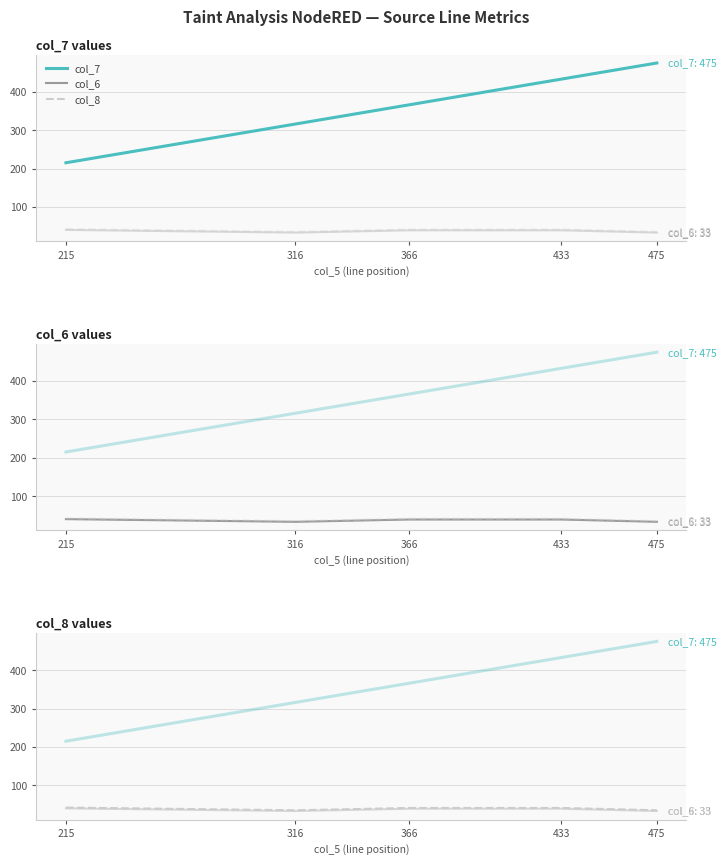

The col_6 series shows 40 at 215. True or false?

True